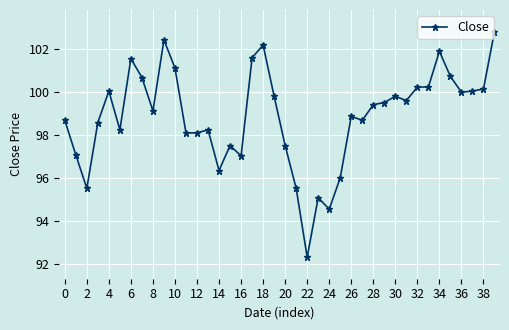

What is the difference between the maximum and minimum values?

10.5